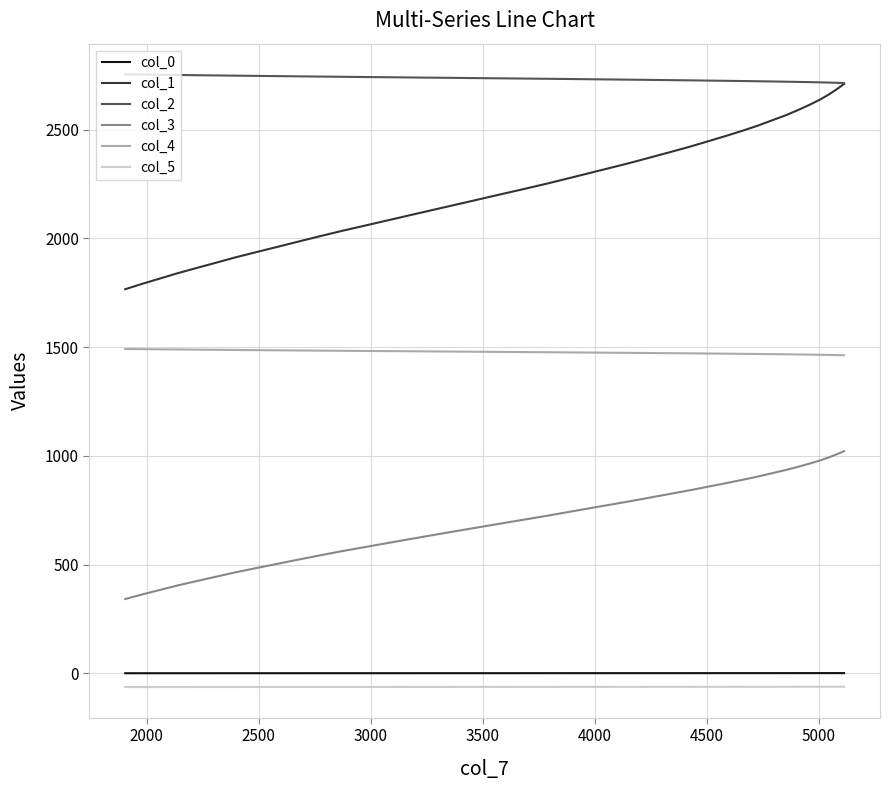

True or false: col_0 and col_2 intersect in this chart.

False